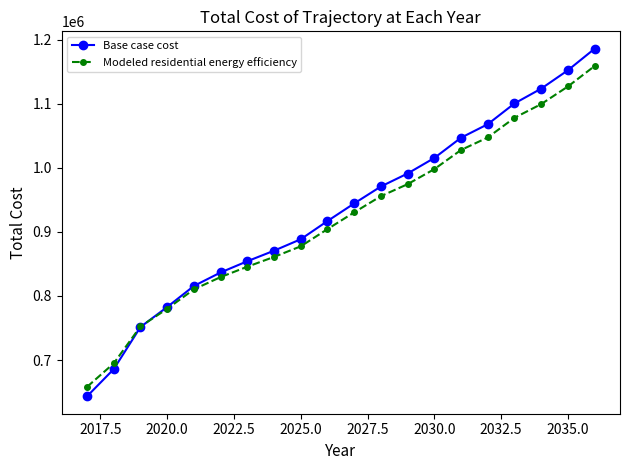

Reading left to right, what are all the values shown in this chart?

Base case cost: 643402.2	685893.0	751555.0	782772.9	815630.3	836707.0	854238.4	870670.5	888553.3	916942.0	944400.6	970850.9	991121.3	1015346.9	1046969.2	1068033.3	1100449.3	1123536.7	1152225.3	1185851.5
Modeled residential energy efficiency: 658144.2	694859.9	752436.8	779997.2	810352.1	829503.7	845687.7	860964.7	877500.0	904348.7	930459.8	955755.1	974485.5	997941.1	1027830.8	1047354.9	1078038.4	1099393.3	1126926.9	1158820.5